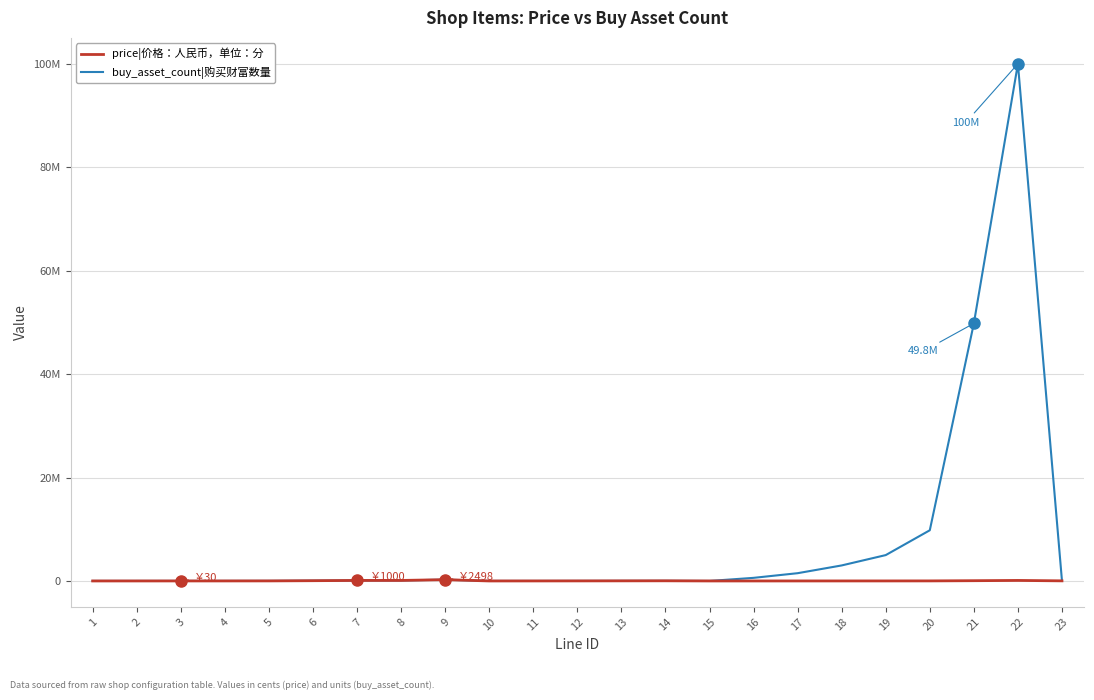

Does the chart have visible grid lines?

Yes